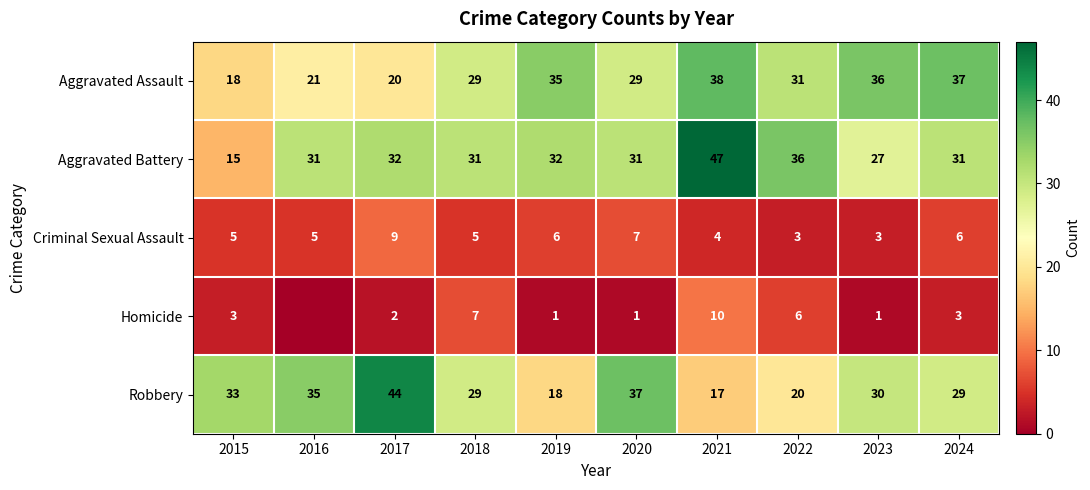

Rank the series at 2022 from highest to lowest value.

Aggravated Battery, Aggravated Assault, Robbery, Homicide, Criminal Sexual Assault